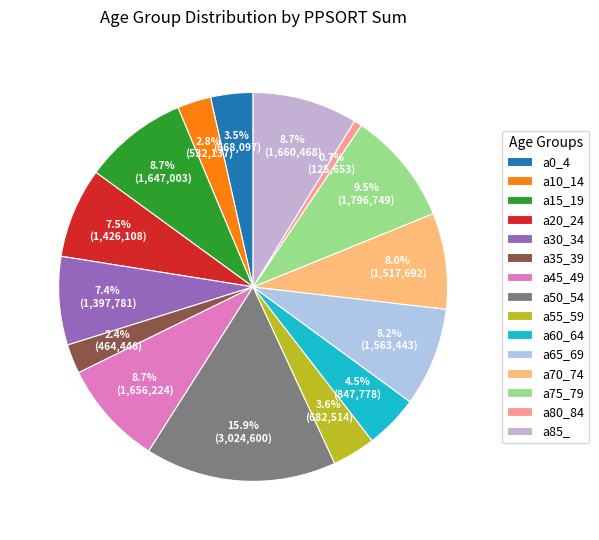

How many slices are in this pie chart?

15